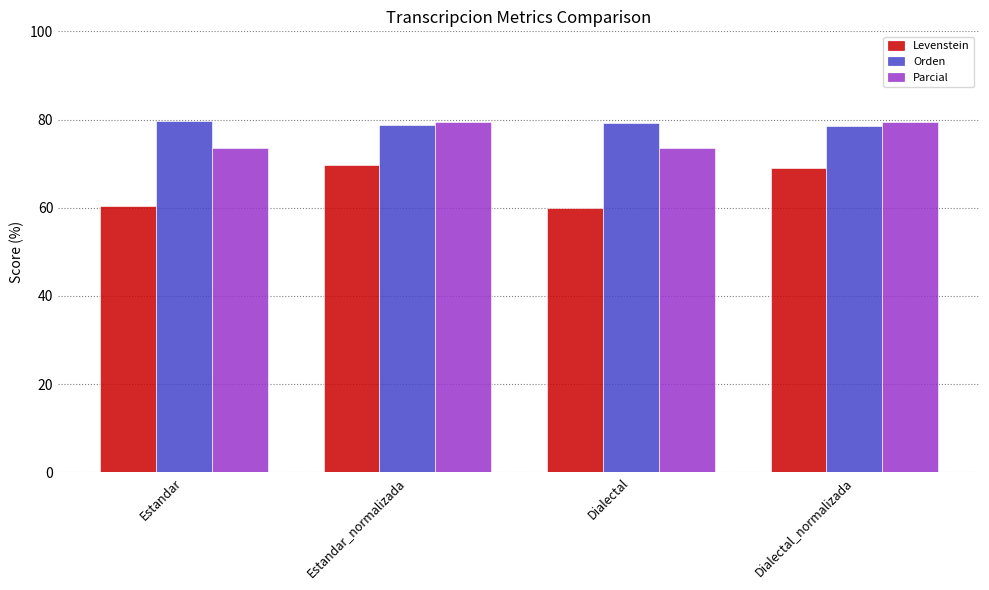

The Orden series shows 114.4 at Dialectal_normalizada. True or false?

False